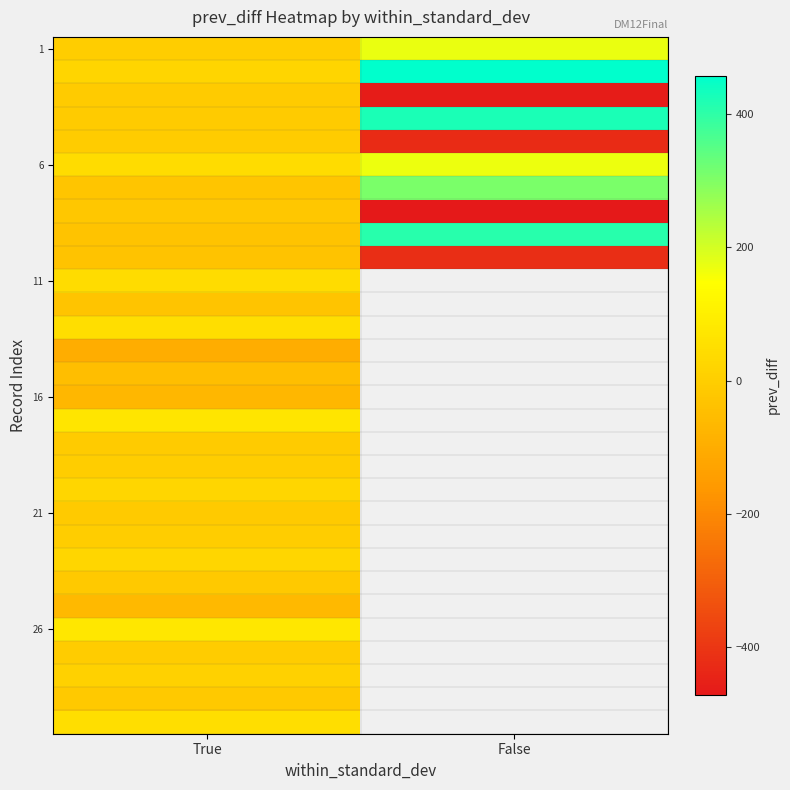

What is the spread (max minus min) of values at True?

173.9